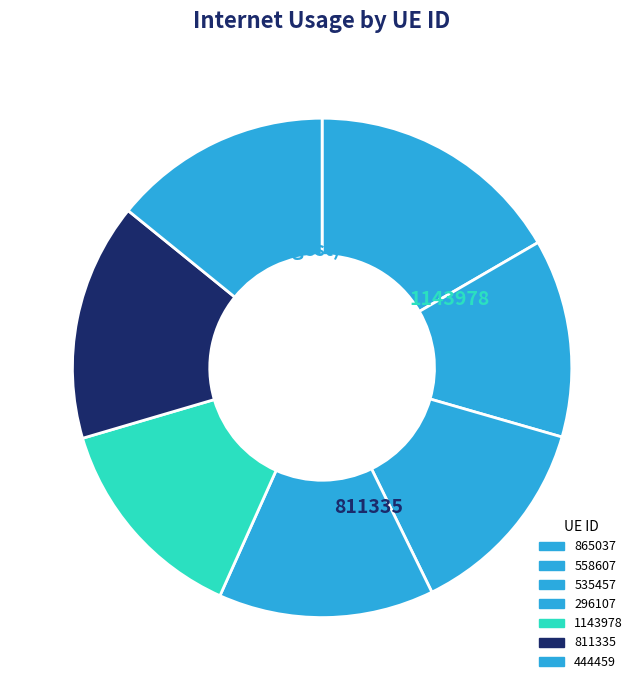

To the nearest percent, what percentage of the pie is 444459?

14%